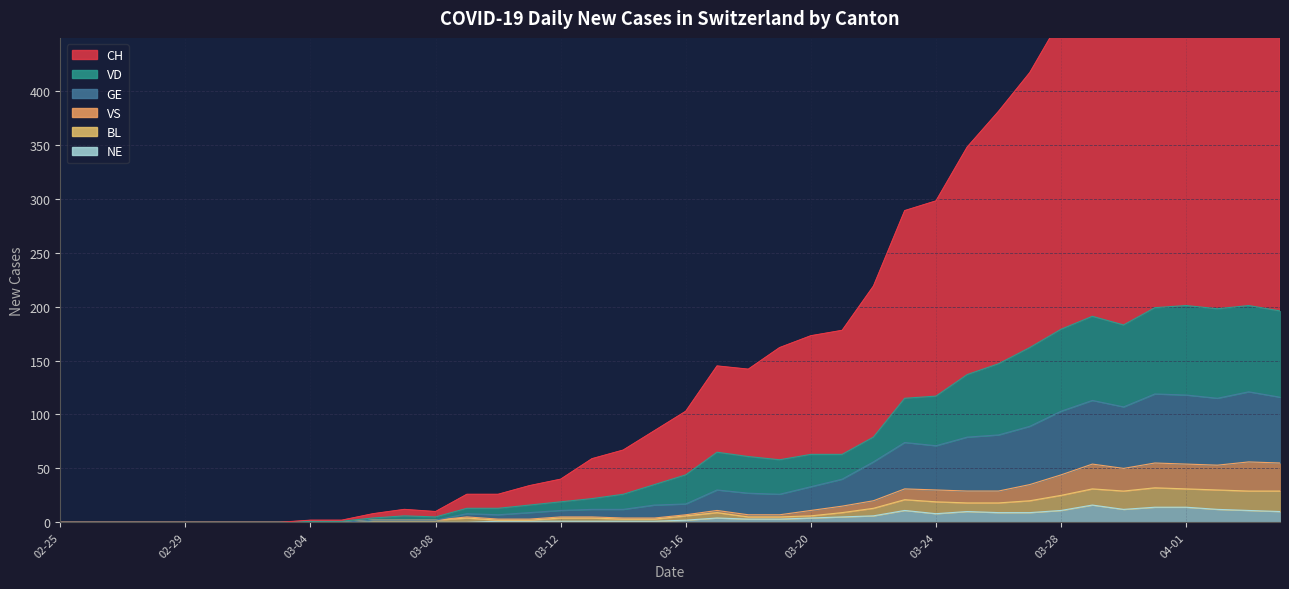

At which category is the sum across all series the highest?

2020-04-03